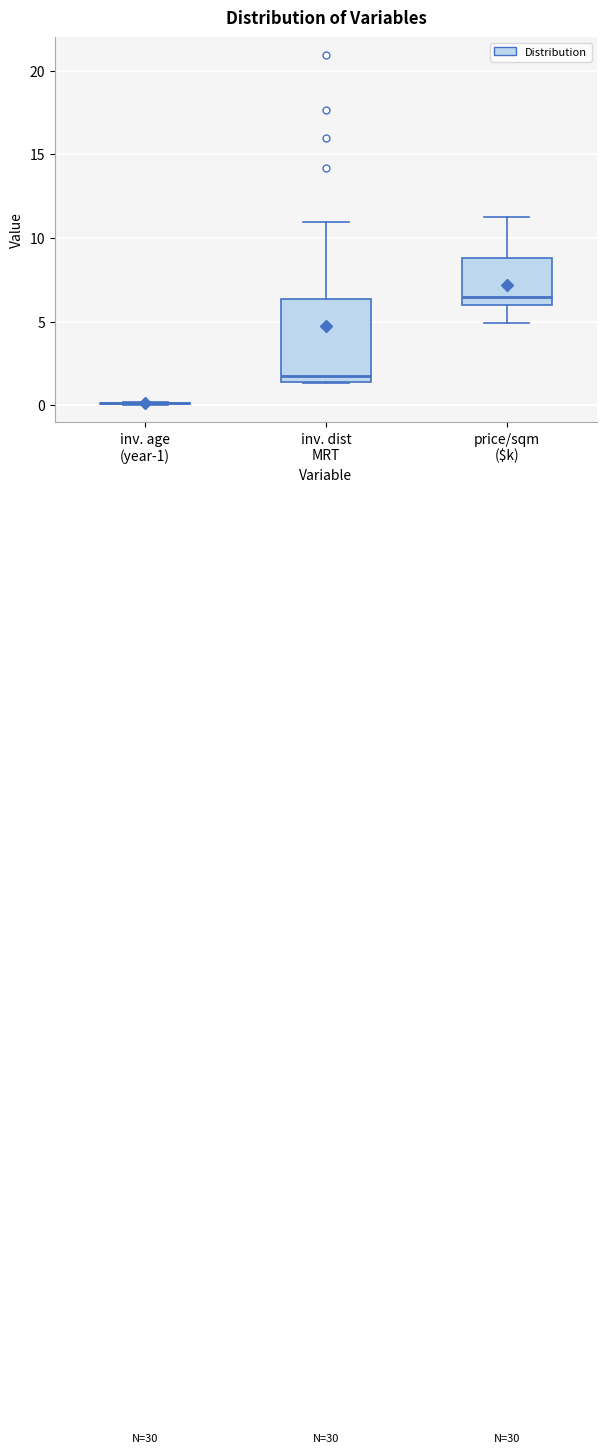

Reading left to right, read every box against the y-axis: the position of its median line, the range the box covers, and the ends of its whiskers. The values are not printed on the chart, so give them approximately, as read against the axis.

inv. age (year-1): box collapsed to a line at 0.0, whiskers 0.0 to 0.0
inv. dist MRT: median 2.0, box 1.5 to 6.5, whiskers 1.5 to 11.0
price/sqm ($k): median 6.5, box 6.0 to 9.0, whiskers 5.0 to 11.0